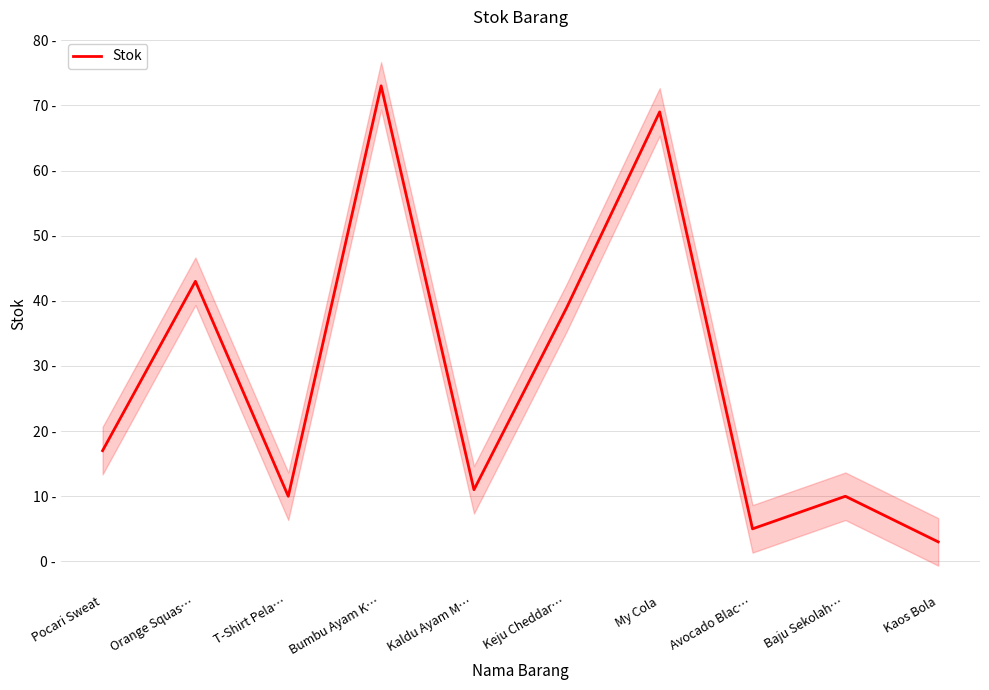

Is it true that the value at Kaos Bola is 1?

False